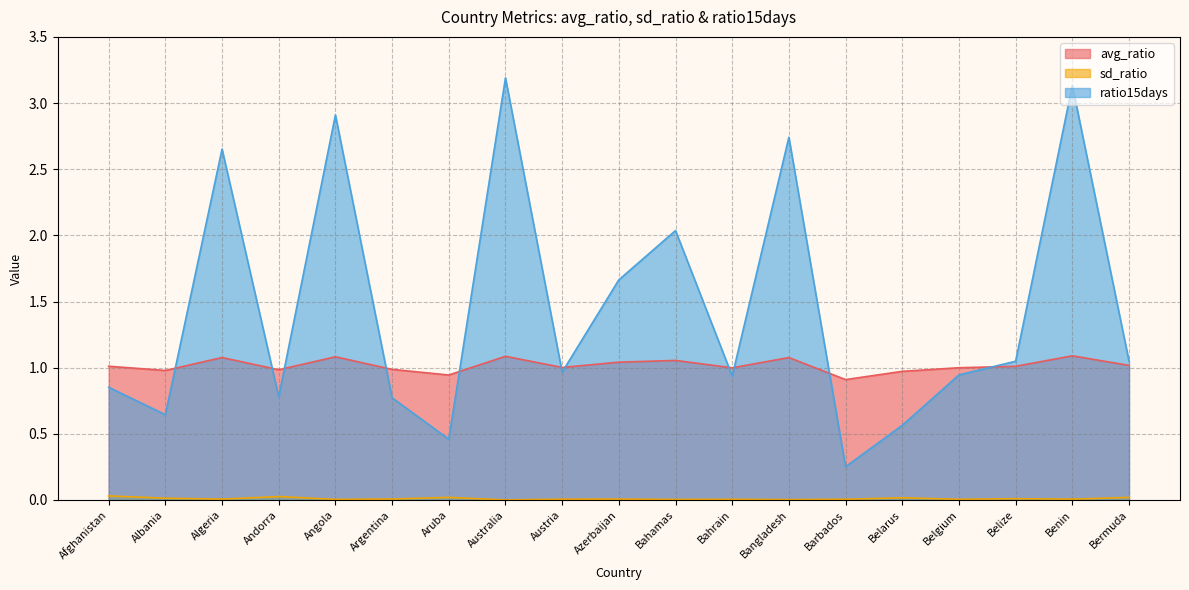

True or false: ratio15days has more than 1 interior local peaks.

True